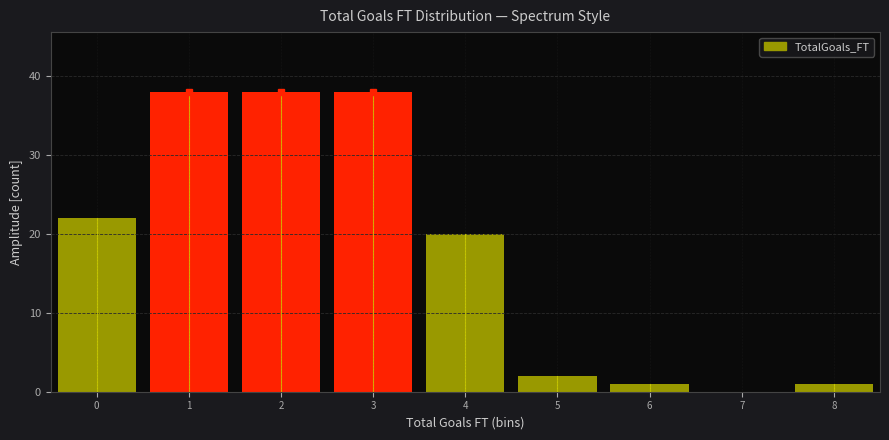

What is the height of the bar covering 3.5 to 4.5 on the x-axis? The values are not printed on the chart, so give them approximately, as read against the axis.

20